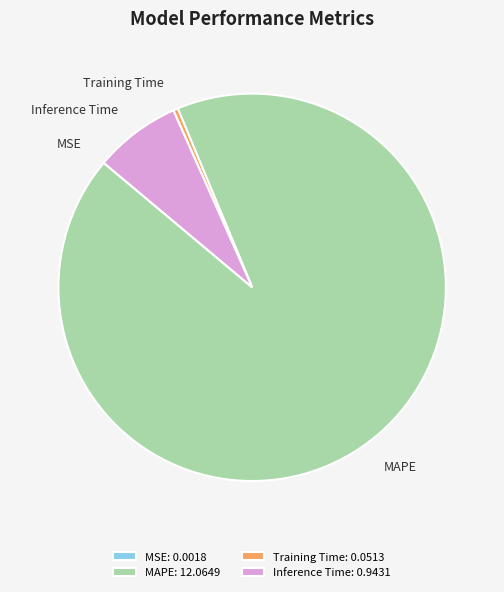

Is there a majority slice in this chart?

Yes